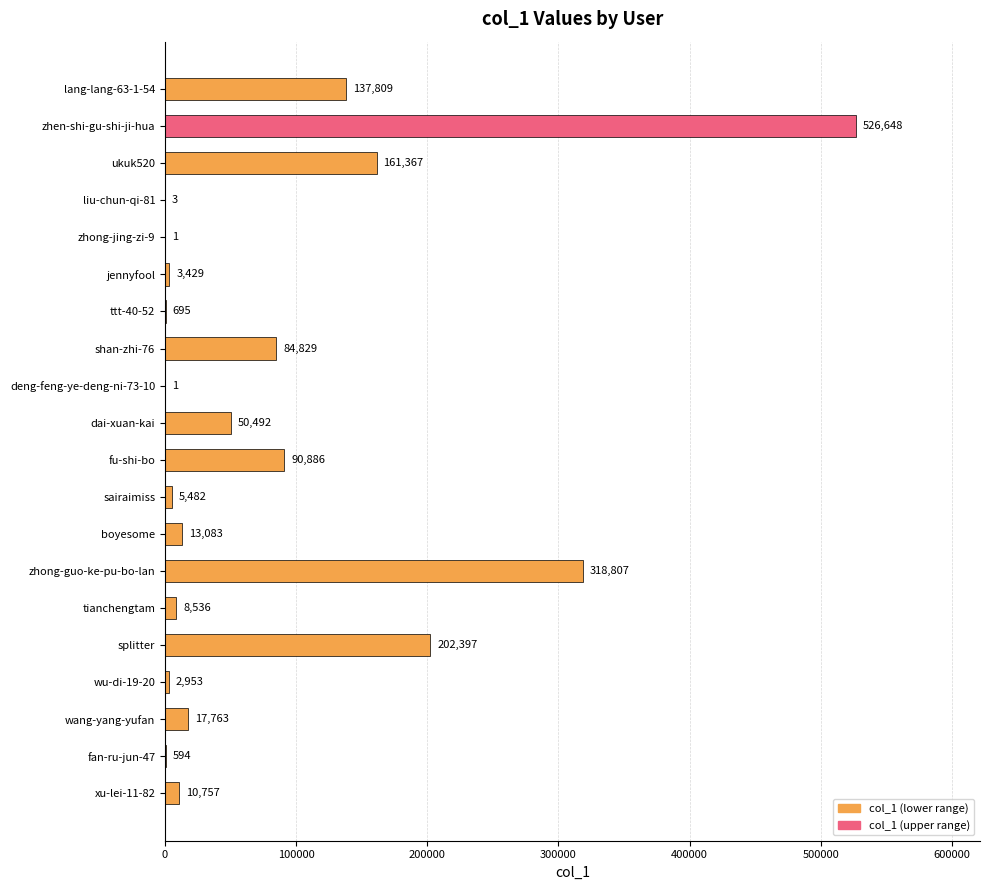

Reading top to bottom, extract all data points from this chart.

lang-lang-63-1-54=137809	zhen-shi-gu-shi-ji-hua=526648	ukuk520=161367	liu-chun-qi-81=3	zhong-jing-zi-9=1	jennyfool=3429	ttt-40-52=695	shan-zhi-76=84829	deng-feng-ye-deng-ni-73-10=1	dai-xuan-kai=50492	fu-shi-bo=90886	sairaimiss=5482	boyesome=13083	zhong-guo-ke-pu-bo-lan=318807	tianchengtam=8536	splitter=202397	wu-di-19-20=2953	wang-yang-yufan=17763	fan-ru-jun-47=594	xu-lei-11-82=10757